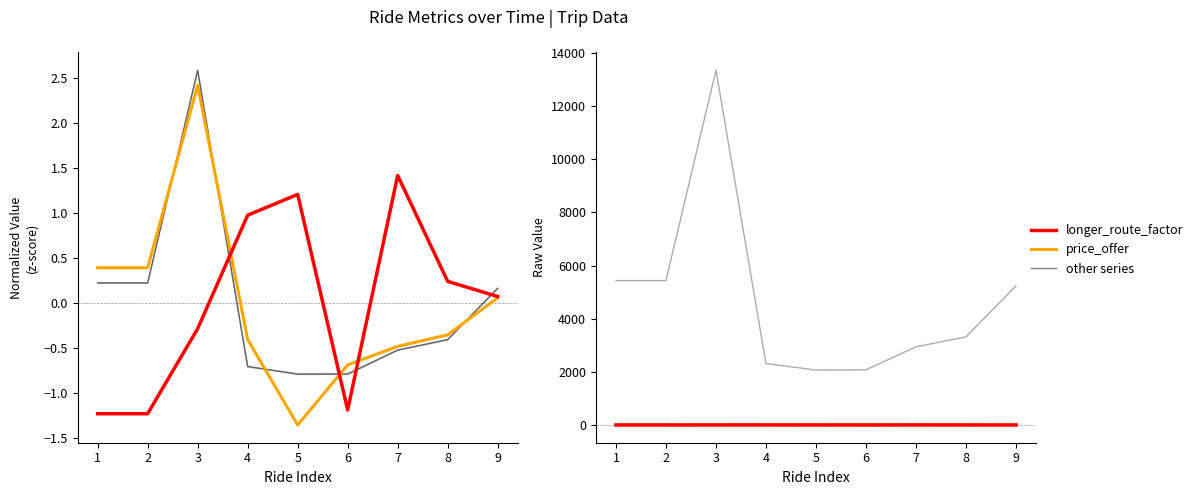

How many data points in price_offer are less than 3?

3